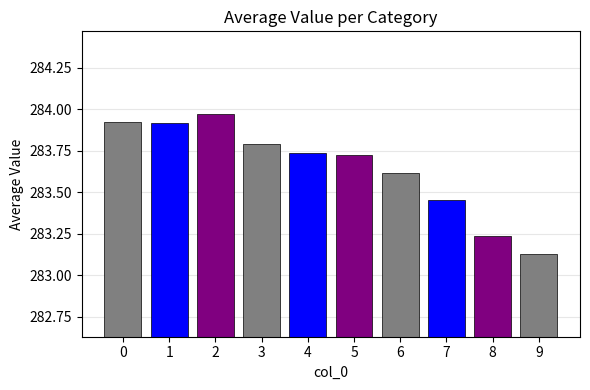

Which category has the lowest value across all series?

9